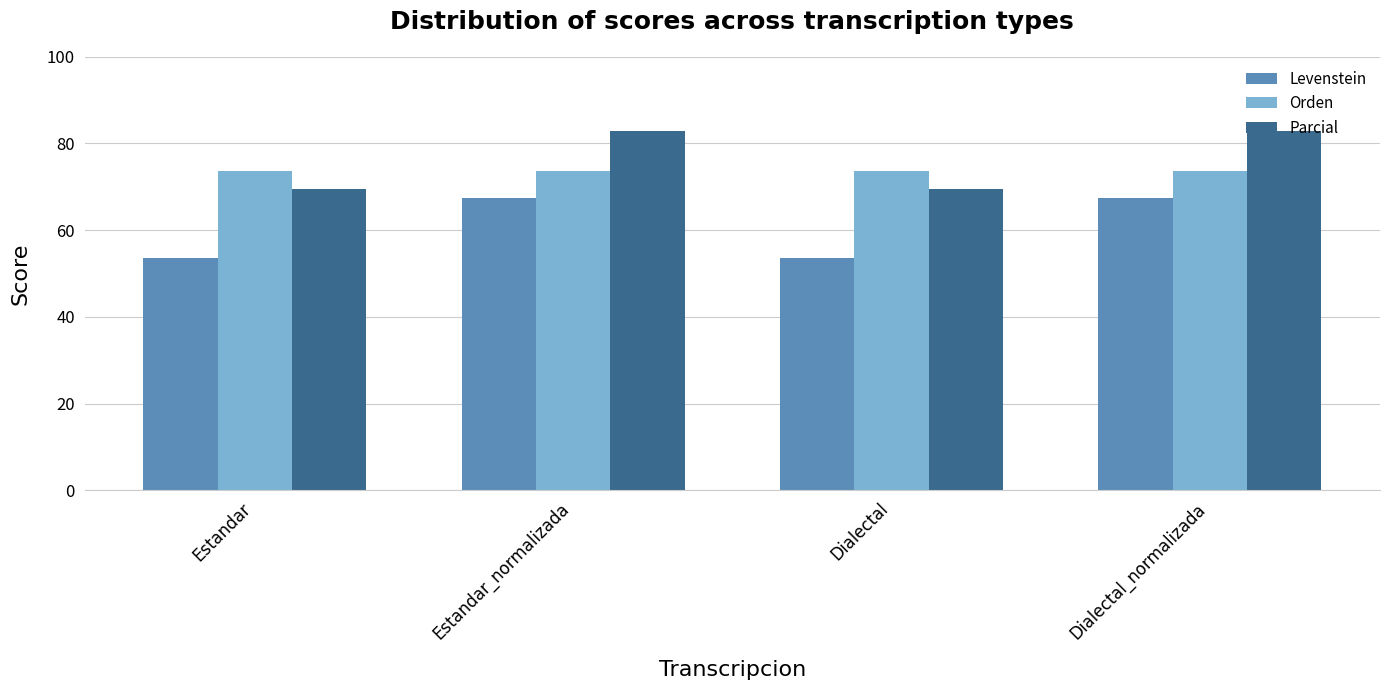

What position from the right is Dialectal?

2